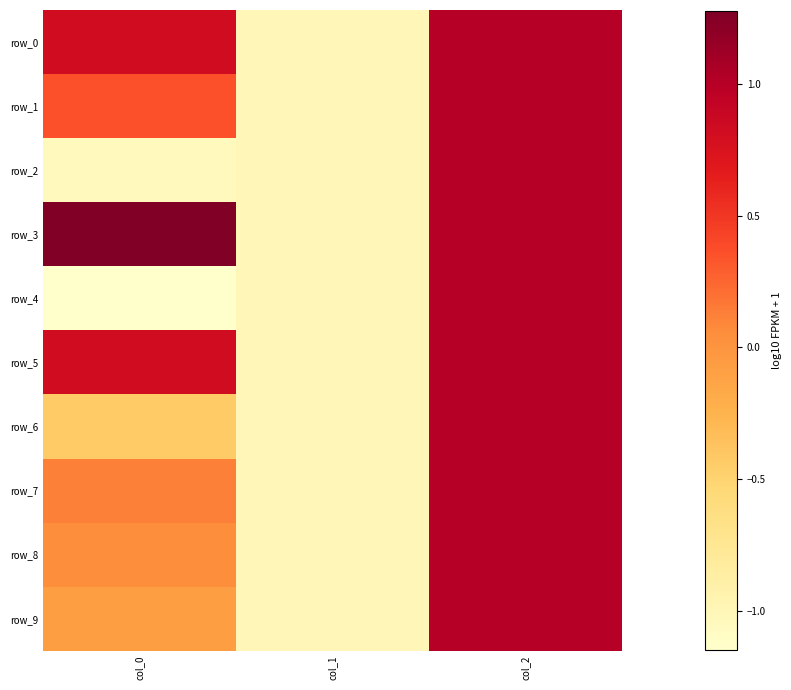

At which label does row_5 reach its peak?

col_2